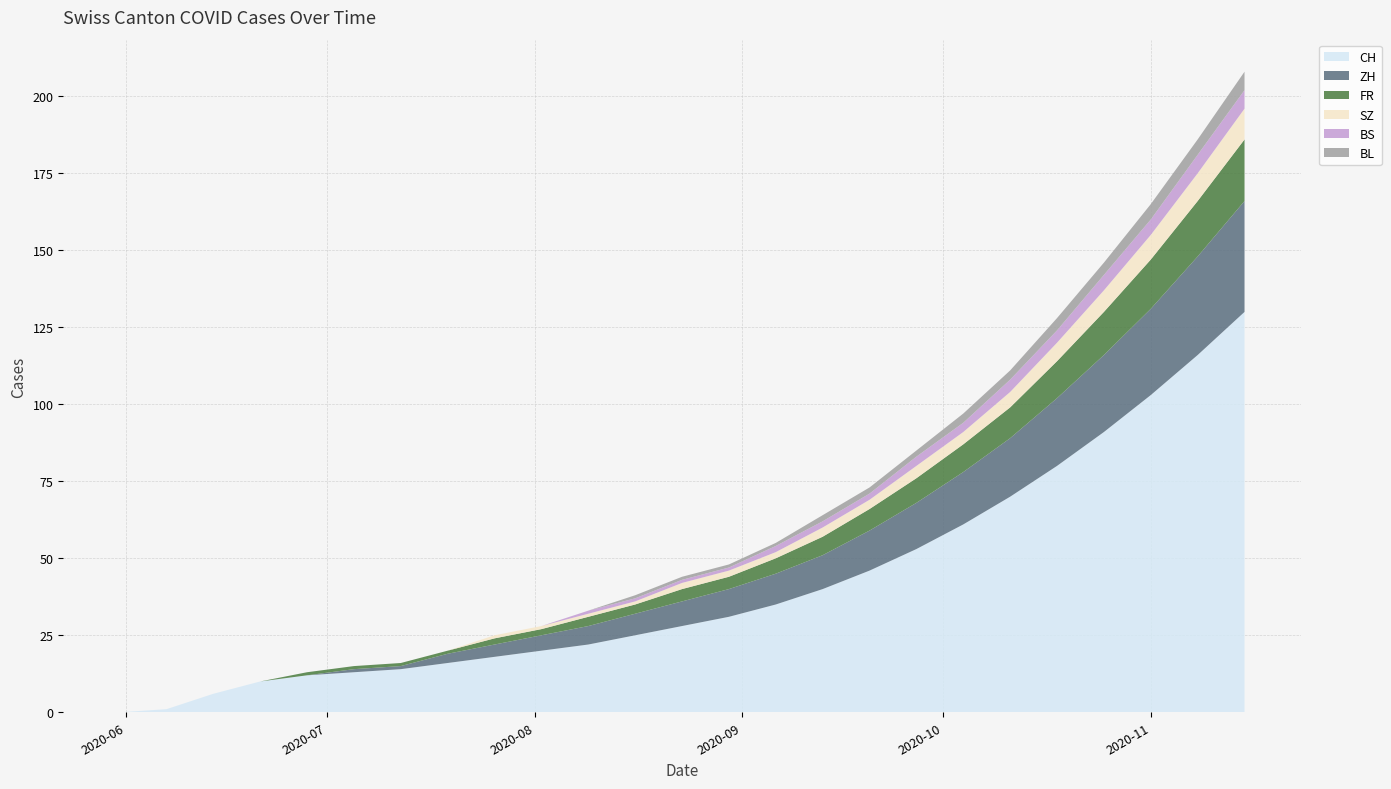

Reading left to right, extract all data points from this chart.

CH: 2020-05-31=0	2020-06-07=1	2020-06-14=6	2020-06-21=10	2020-06-28=12	2020-07-05=13	2020-07-12=14	2020-07-19=16	2020-07-26=18	2020-08-02=20	2020-08-09=22	2020-08-16=25	2020-08-23=28	2020-08-30=31	2020-09-06=35	2020-09-13=40	2020-09-20=46	2020-09-27=53	2020-10-04=61	2020-10-11=70	2020-10-18=80	2020-10-25=91	2020-11-01=103	2020-11-08=116	2020-11-15=130
ZH: 2020-05-31=0	2020-06-07=0	2020-06-14=0	2020-06-21=0	2020-06-28=0	2020-07-05=1	2020-07-12=1	2020-07-19=3	2020-07-26=4	2020-08-02=5	2020-08-09=6	2020-08-16=7	2020-08-23=8	2020-08-30=9	2020-09-06=10	2020-09-13=11	2020-09-20=13	2020-09-27=15	2020-10-04=17	2020-10-11=19	2020-10-18=22	2020-10-25=25	2020-11-01=28	2020-11-08=32	2020-11-15=36
FR: 2020-05-31=0	2020-06-07=0	2020-06-14=0	2020-06-21=0	2020-06-28=1	2020-07-05=1	2020-07-12=1	2020-07-19=1	2020-07-26=2	2020-08-02=2	2020-08-09=3	2020-08-16=3	2020-08-23=4	2020-08-30=4	2020-09-06=5	2020-09-13=6	2020-09-20=7	2020-09-27=8	2020-10-04=9	2020-10-11=10	2020-10-18=12	2020-10-25=14	2020-11-01=16	2020-11-08=18	2020-11-15=20
SZ: 2020-05-31=0	2020-06-07=0	2020-06-14=0	2020-06-21=0	2020-06-28=0	2020-07-05=0	2020-07-12=0	2020-07-19=0	2020-07-26=1	2020-08-02=1	2020-08-09=1	2020-08-16=1	2020-08-23=2	2020-08-30=2	2020-09-06=2	2020-09-13=3	2020-09-20=3	2020-09-27=4	2020-10-04=4	2020-10-11=5	2020-10-18=6	2020-10-25=7	2020-11-01=8	2020-11-08=9	2020-11-15=10
BS: 2020-05-31=0	2020-06-07=0	2020-06-14=0	2020-06-21=0	2020-06-28=0	2020-07-05=0	2020-07-12=0	2020-07-19=0	2020-07-26=0	2020-08-02=0	2020-08-09=1	2020-08-16=1	2020-08-23=1	2020-08-30=1	2020-09-06=2	2020-09-13=2	2020-09-20=2	2020-09-27=3	2020-10-04=3	2020-10-11=4	2020-10-18=4	2020-10-25=5	2020-11-01=5	2020-11-08=6	2020-11-15=6
BL: 2020-05-31=0	2020-06-07=0	2020-06-14=0	2020-06-21=0	2020-06-28=0	2020-07-05=0	2020-07-12=0	2020-07-19=0	2020-07-26=0	2020-08-02=0	2020-08-09=0	2020-08-16=1	2020-08-23=1	2020-08-30=1	2020-09-06=1	2020-09-13=2	2020-09-20=2	2020-09-27=2	2020-10-04=3	2020-10-11=3	2020-10-18=4	2020-10-25=4	2020-11-01=5	2020-11-08=5	2020-11-15=6